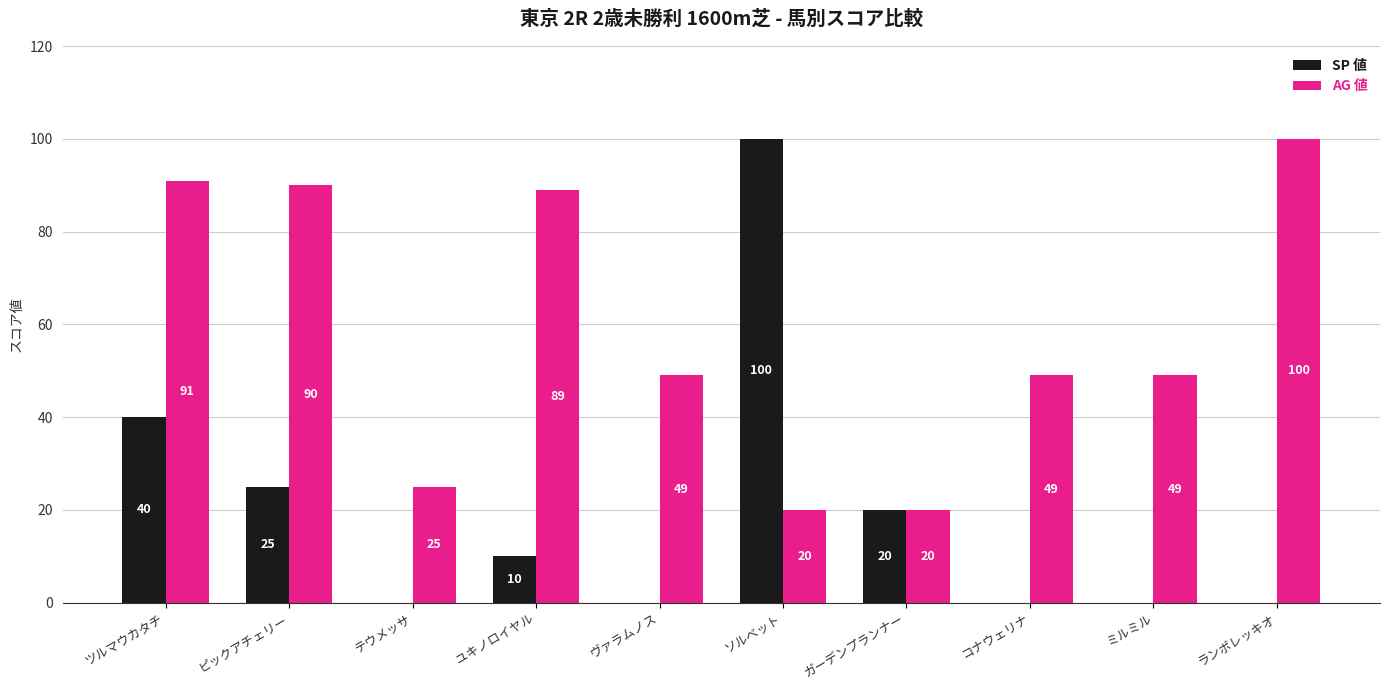

At which label is SP 値 closest to 50?

ツルマウカタチ